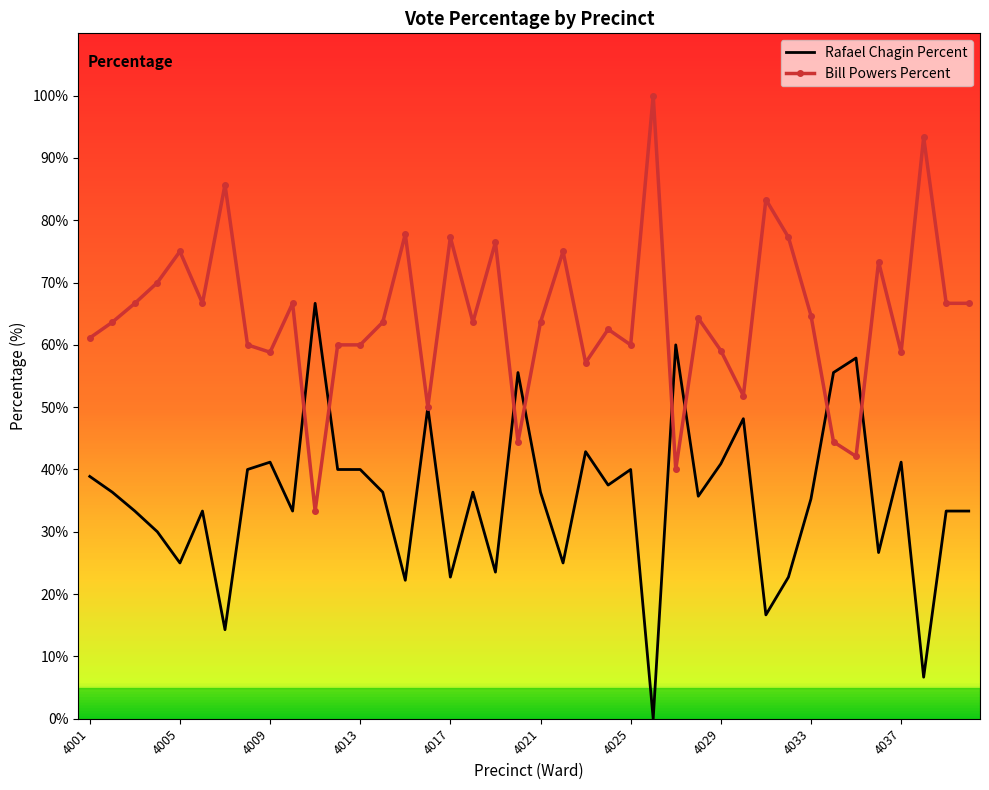

Rank the series by their maximum value, from highest to lowest.

Bill Powers Percent, Rafael Chagin Percent